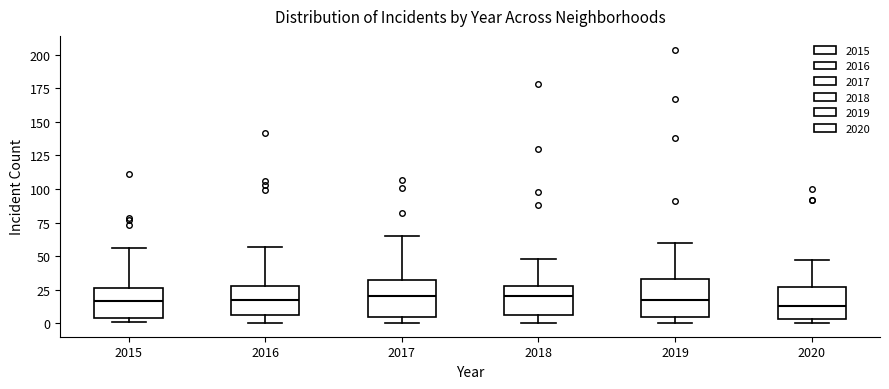

Reading left to right, transcribe this box plot: for each box, give where its median line is, the range the box spans, and where its two whiskers end, as read against the y-axis. The values are not printed on the chart, so give them approximately, as read against the axis.

2015: median 15, box 5 to 25, whiskers 0 to 55
2016: median 15, box 5 to 30, whiskers 0 to 55
2017: median 20, box 5 to 30, whiskers 0 to 65
2018: median 20, box 5 to 30, whiskers 0 to 50
2019: median 15, box 5 to 35, whiskers 0 to 60
2020: median 15, box 5 to 25, whiskers 0 to 45